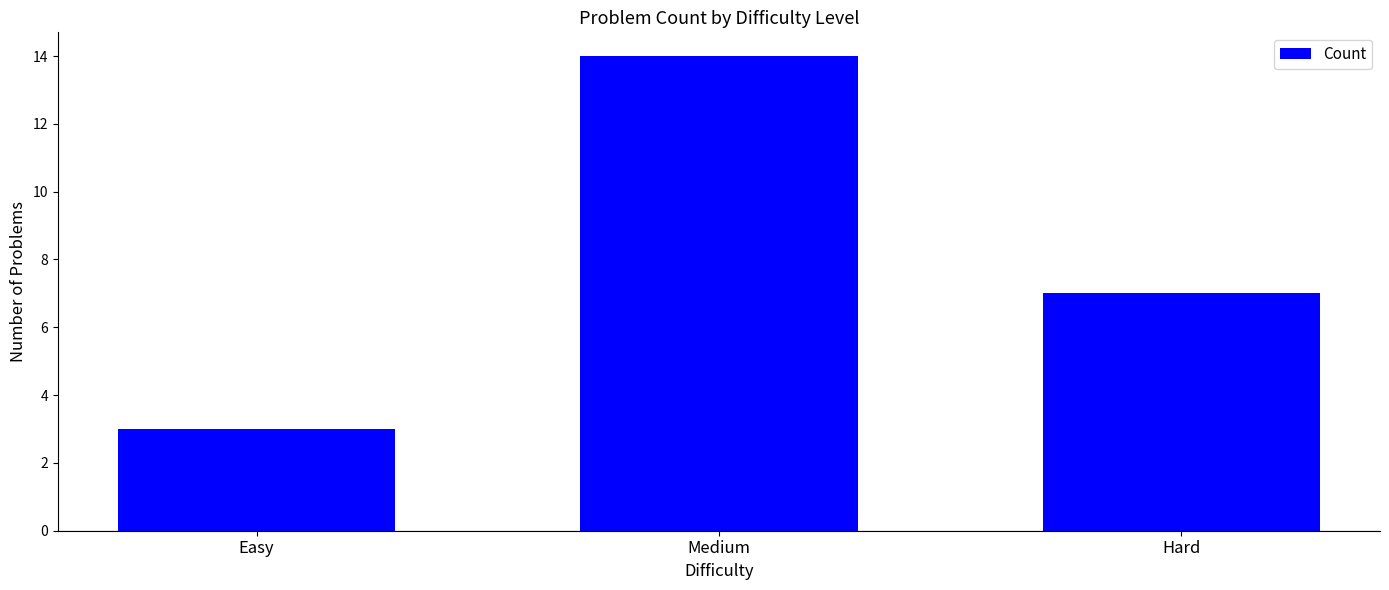

What position from the left is Medium?

2